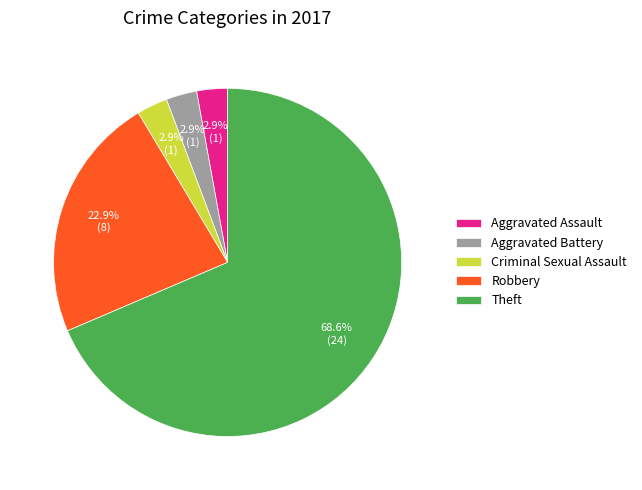

To the nearest percent, what portion does Criminal Sexual Assault represent?

3%